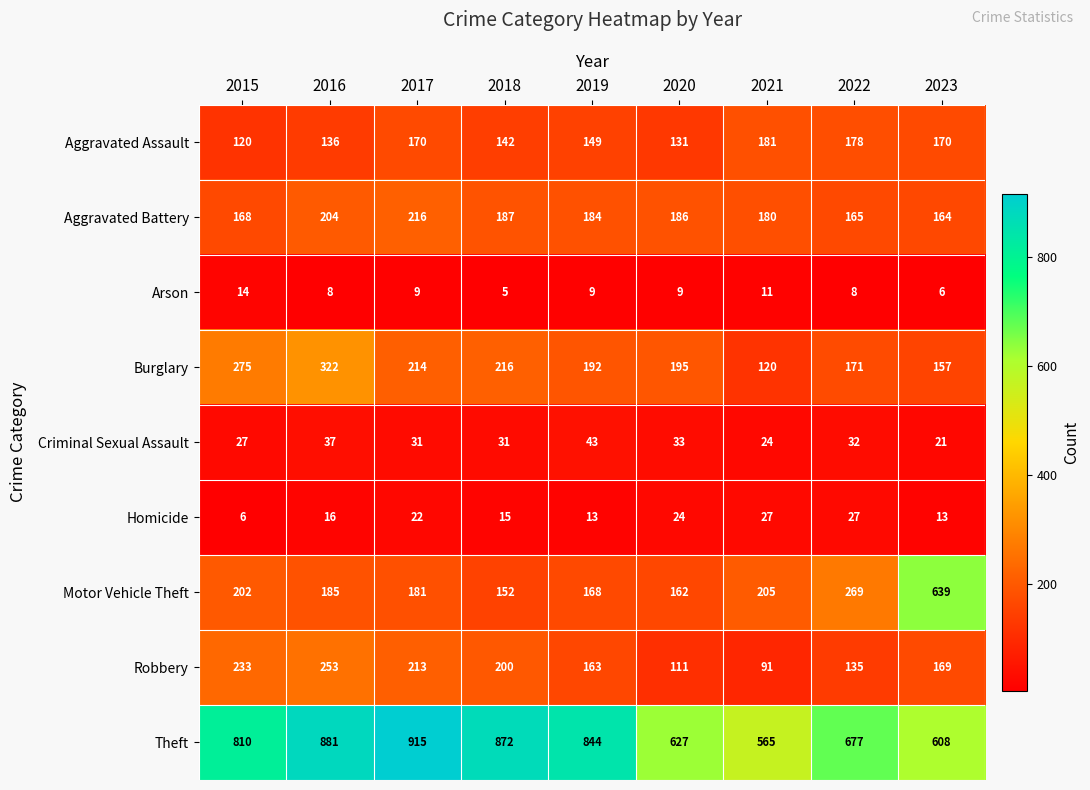

What is the difference between the maximum and minimum values in the Robbery series?

162